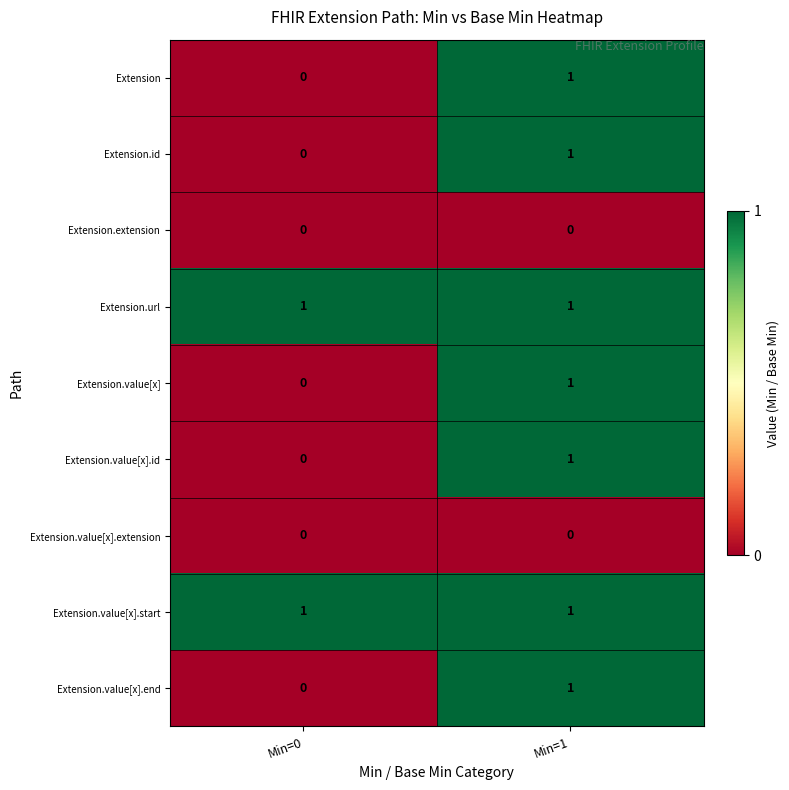

The value of Extension.value[x] at Min=1 is 1. True or false?

True